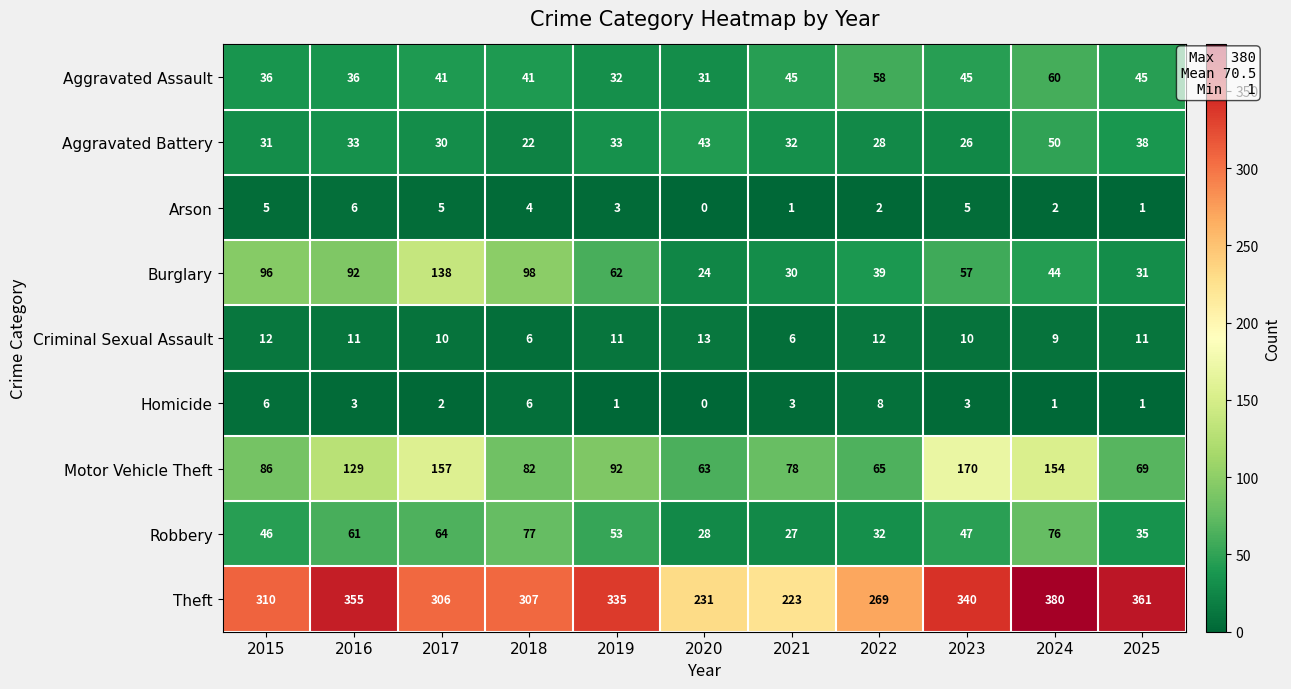

At which label does Aggravated Assault reach its peak?

2024